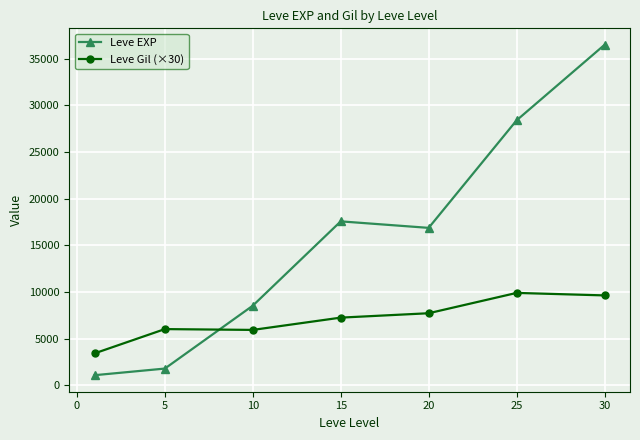

True or false: Leve EXP and Leve Gil (×30) intersect in this chart.

True